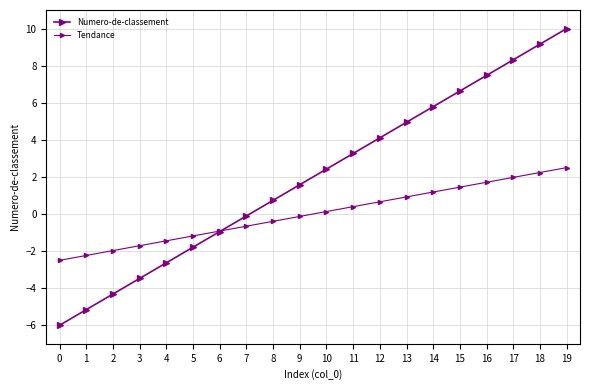

How many lines are shown in the chart?

2